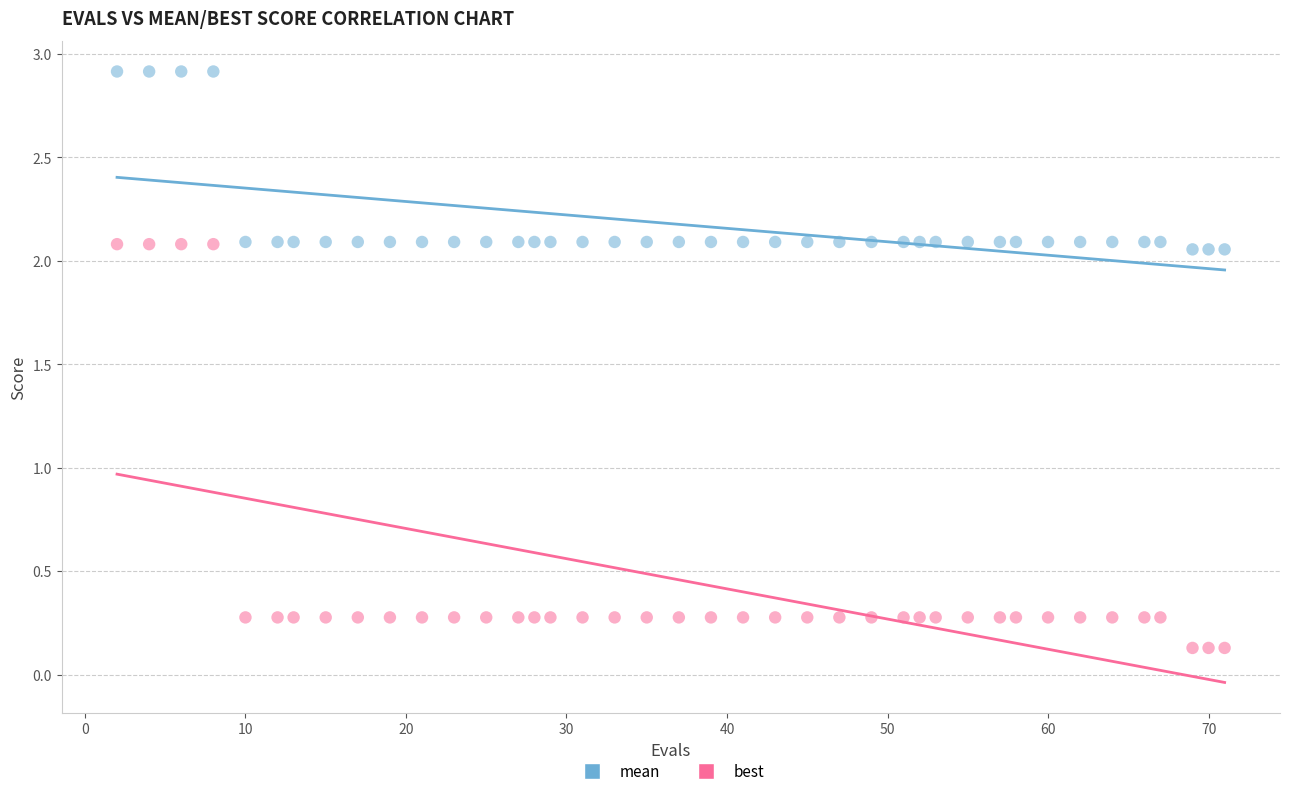

Across all data points, what is the range of Y values (max minus min)?

2.8